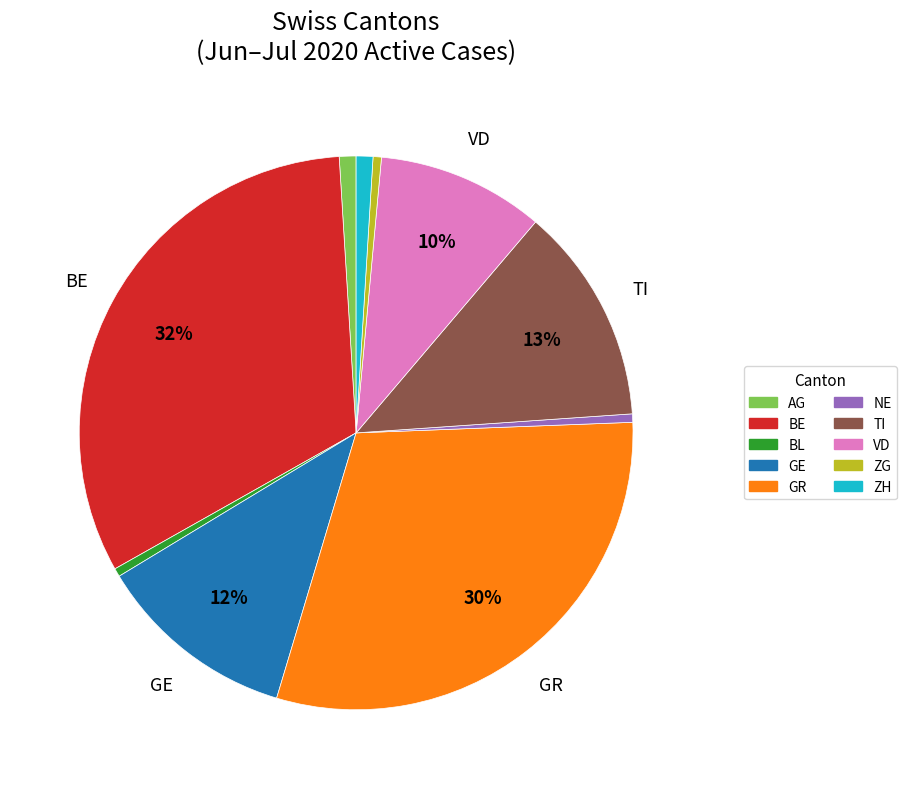

Which slice is the largest?

BE